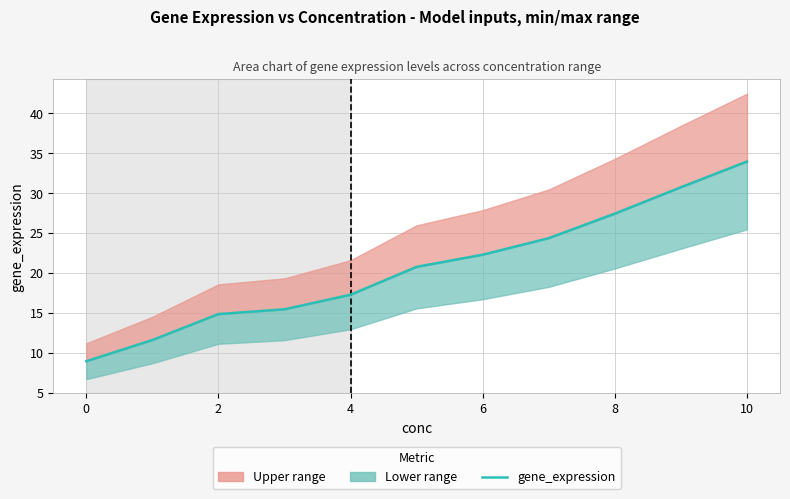

Does the chart have visible grid lines?

Yes